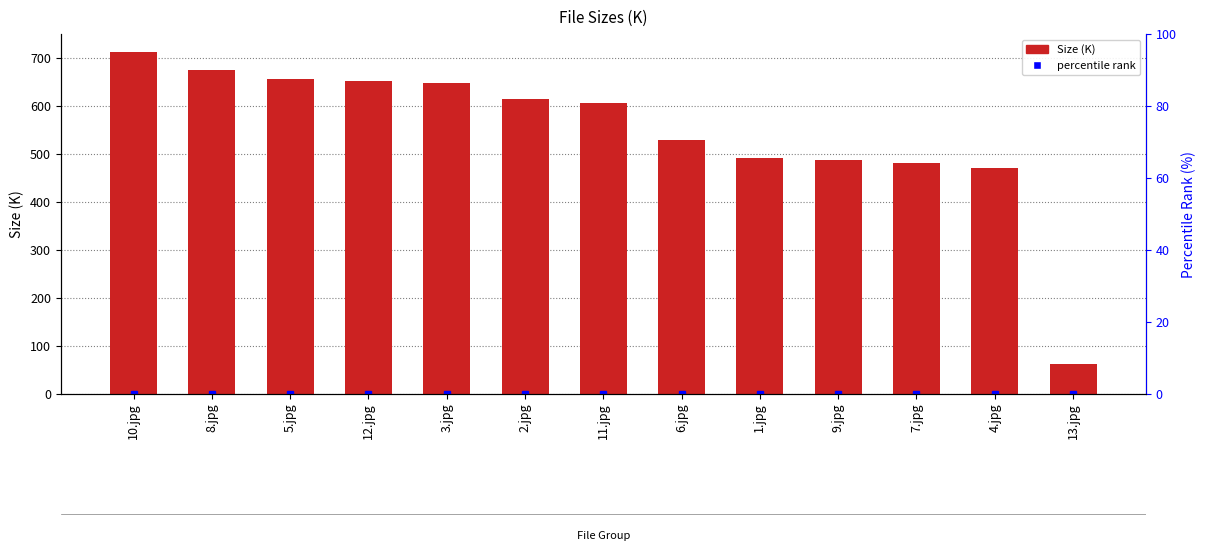

What position from the left is 10.jpg?

1